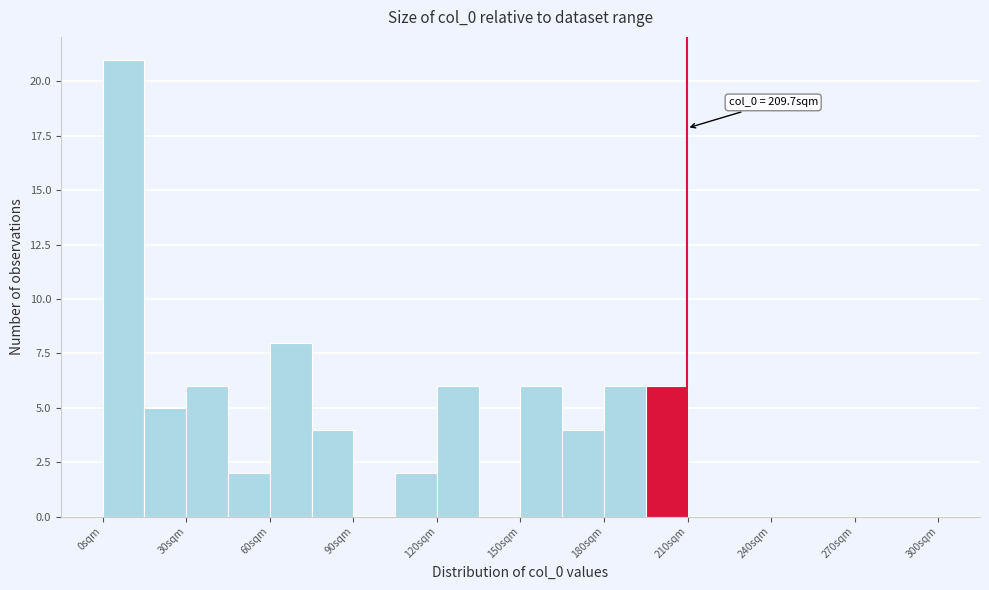

Read against the x-axis, roughly where is the centre of the tallest bar?

10